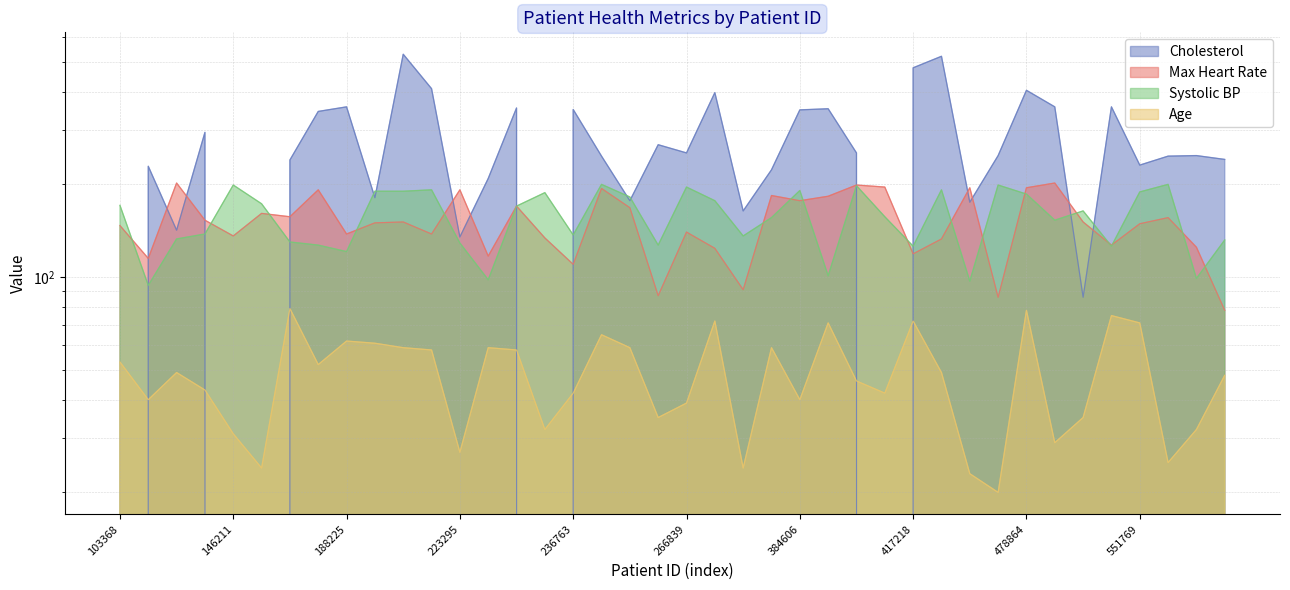

At 260870, list the series in order from largest to smallest.

Cholesterol, Systolic BP, Max Heart Rate, Age